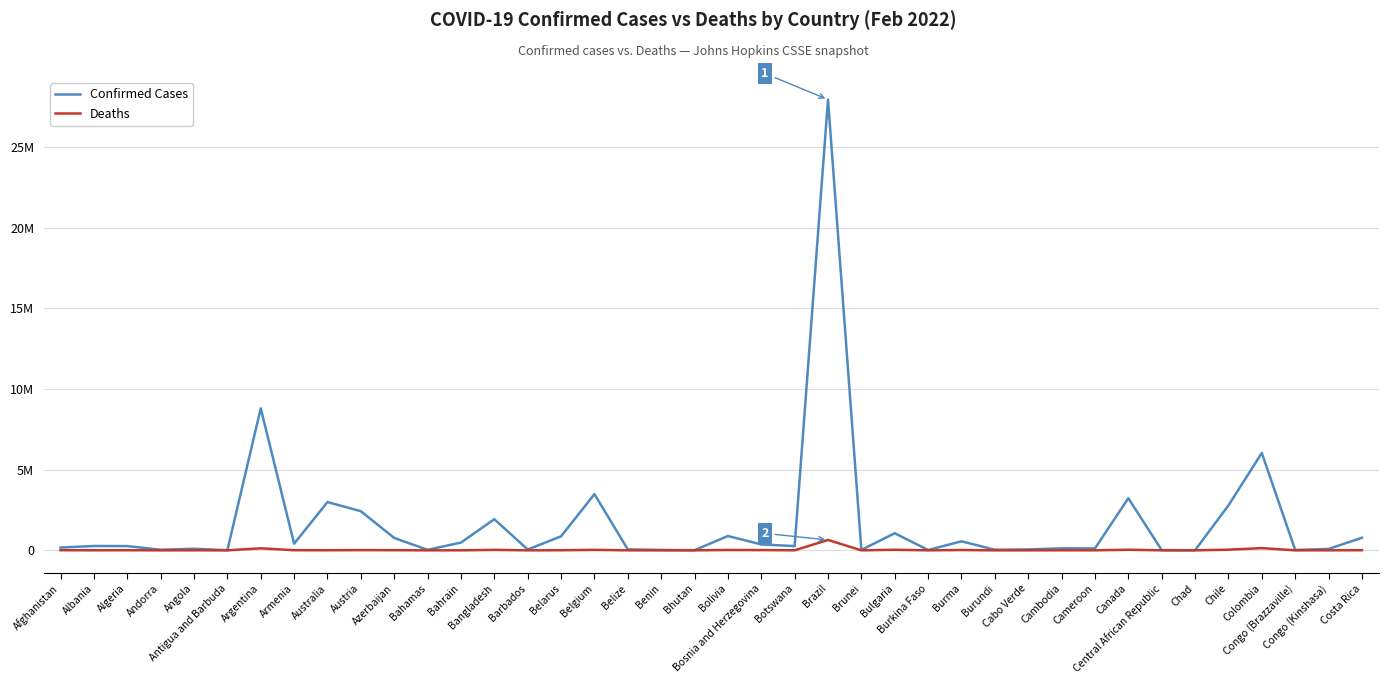

What is the sum of all Confirmed Cases values?

67608493